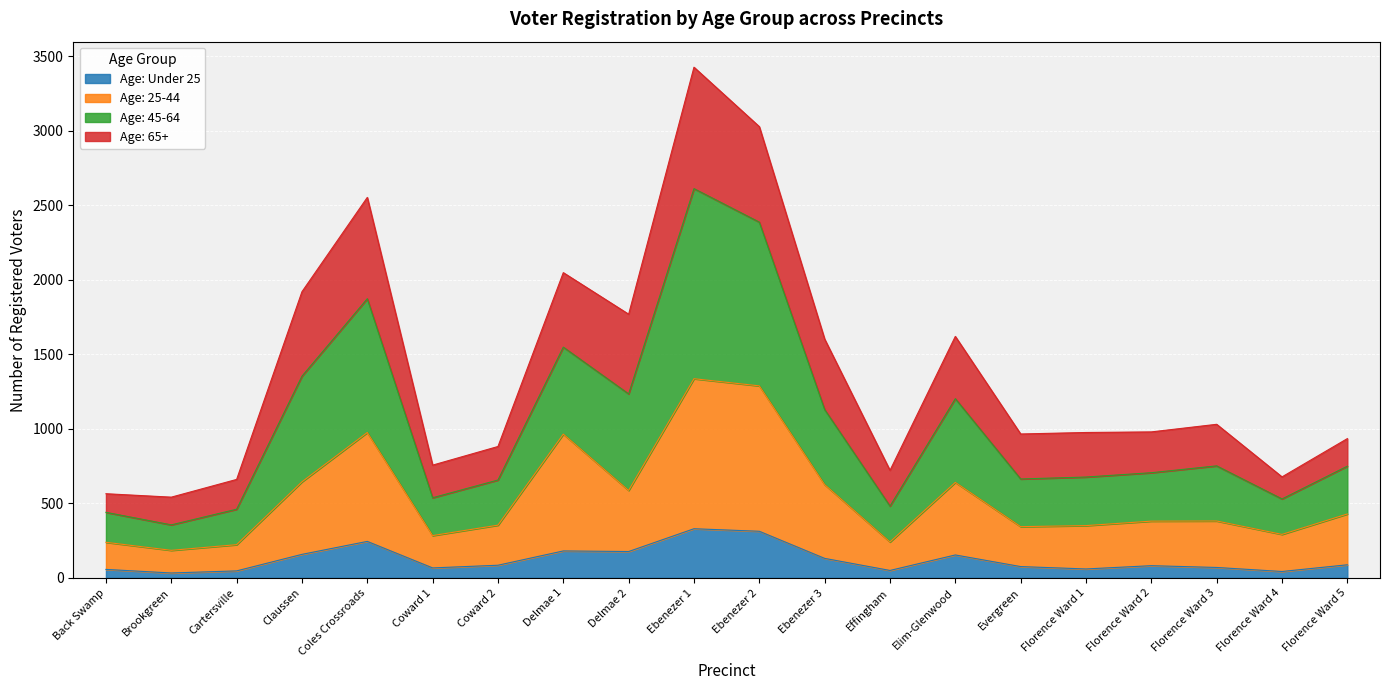

At which category is the sum across all series the highest?

Ebenezer 1